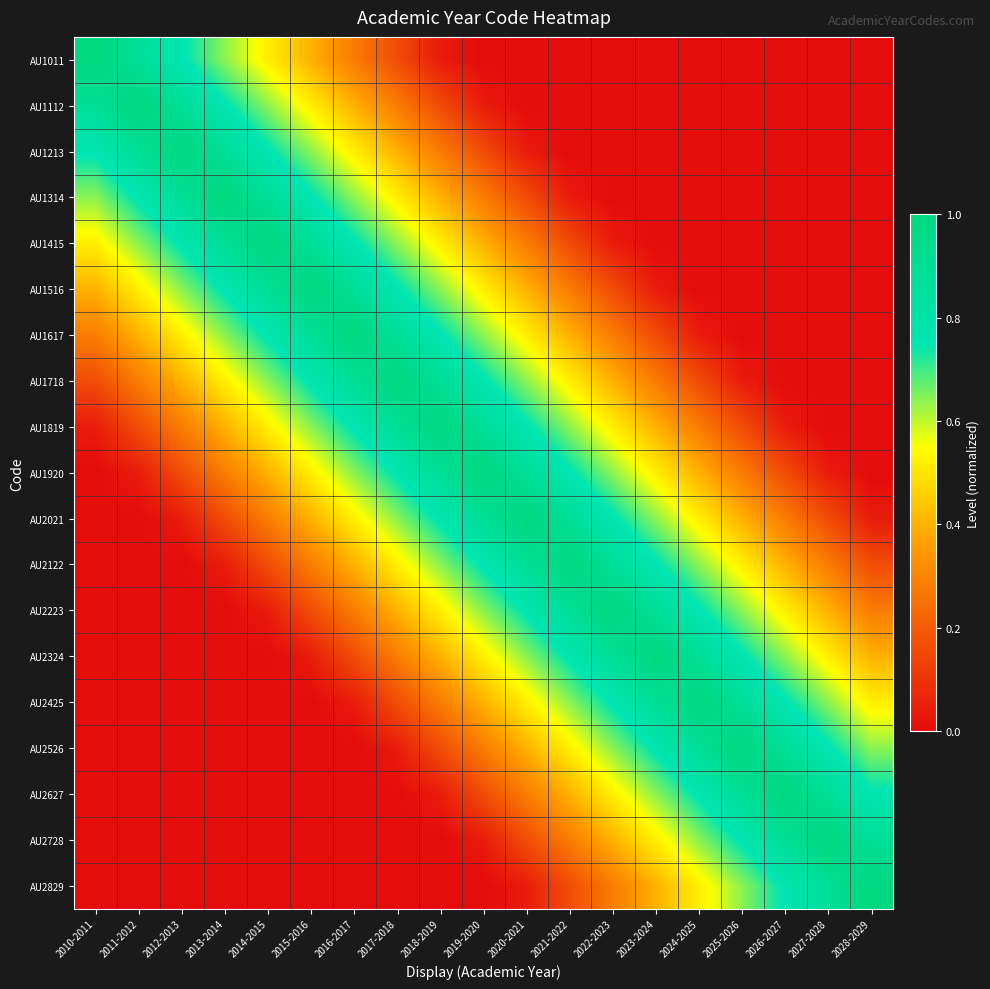

Reading left to right, list all the values displayed in this chart.

AU1011: 2010-2011=1.0	2011-2012=0.9	2012-2013=0.8	2013-2014=0.6	2014-2015=0.5	2015-2016=0.4	2016-2017=0.3	2017-2018=0.2	2018-2019=0.0	2019-2020=0.0	2020-2021=0.0	2021-2022=0.0	2022-2023=0.0	2023-2024=0.0	2024-2025=0.0	2025-2026=0.0	2026-2027=0.0	2027-2028=0.0	2028-2029=0.0
AU1112: 2010-2011=0.9	2011-2012=1.0	2012-2013=0.9	2013-2014=0.8	2014-2015=0.6	2015-2016=0.5	2016-2017=0.4	2017-2018=0.3	2018-2019=0.2	2019-2020=0.0	2020-2021=0.0	2021-2022=0.0	2022-2023=0.0	2023-2024=0.0	2024-2025=0.0	2025-2026=0.0	2026-2027=0.0	2027-2028=0.0	2028-2029=0.0
AU1213: 2010-2011=0.8	2011-2012=0.9	2012-2013=1.0	2013-2014=0.9	2014-2015=0.8	2015-2016=0.6	2016-2017=0.5	2017-2018=0.4	2018-2019=0.3	2019-2020=0.2	2020-2021=0.0	2021-2022=0.0	2022-2023=0.0	2023-2024=0.0	2024-2025=0.0	2025-2026=0.0	2026-2027=0.0	2027-2028=0.0	2028-2029=0.0
AU1314: 2010-2011=0.6	2011-2012=0.8	2012-2013=0.9	2013-2014=1.0	2014-2015=0.9	2015-2016=0.8	2016-2017=0.6	2017-2018=0.5	2018-2019=0.4	2019-2020=0.3	2020-2021=0.2	2021-2022=0.0	2022-2023=0.0	2023-2024=0.0	2024-2025=0.0	2025-2026=0.0	2026-2027=0.0	2027-2028=0.0	2028-2029=0.0
AU1415: 2010-2011=0.5	2011-2012=0.6	2012-2013=0.8	2013-2014=0.9	2014-2015=1.0	2015-2016=0.9	2016-2017=0.8	2017-2018=0.6	2018-2019=0.5	2019-2020=0.4	2020-2021=0.3	2021-2022=0.2	2022-2023=0.0	2023-2024=0.0	2024-2025=0.0	2025-2026=0.0	2026-2027=0.0	2027-2028=0.0	2028-2029=0.0
AU1516: 2010-2011=0.4	2011-2012=0.5	2012-2013=0.6	2013-2014=0.8	2014-2015=0.9	2015-2016=1.0	2016-2017=0.9	2017-2018=0.8	2018-2019=0.6	2019-2020=0.5	2020-2021=0.4	2021-2022=0.3	2022-2023=0.2	2023-2024=0.0	2024-2025=0.0	2025-2026=0.0	2026-2027=0.0	2027-2028=0.0	2028-2029=0.0
AU1617: 2010-2011=0.3	2011-2012=0.4	2012-2013=0.5	2013-2014=0.6	2014-2015=0.8	2015-2016=0.9	2016-2017=1.0	2017-2018=0.9	2018-2019=0.8	2019-2020=0.6	2020-2021=0.5	2021-2022=0.4	2022-2023=0.3	2023-2024=0.2	2024-2025=0.0	2025-2026=0.0	2026-2027=0.0	2027-2028=0.0	2028-2029=0.0
AU1718: 2010-2011=0.2	2011-2012=0.3	2012-2013=0.4	2013-2014=0.5	2014-2015=0.6	2015-2016=0.8	2016-2017=0.9	2017-2018=1.0	2018-2019=0.9	2019-2020=0.8	2020-2021=0.6	2021-2022=0.5	2022-2023=0.4	2023-2024=0.3	2024-2025=0.2	2025-2026=0.0	2026-2027=0.0	2027-2028=0.0	2028-2029=0.0
AU1819: 2010-2011=0.0	2011-2012=0.2	2012-2013=0.3	2013-2014=0.4	2014-2015=0.5	2015-2016=0.6	2016-2017=0.8	2017-2018=0.9	2018-2019=1.0	2019-2020=0.9	2020-2021=0.8	2021-2022=0.6	2022-2023=0.5	2023-2024=0.4	2024-2025=0.3	2025-2026=0.2	2026-2027=0.0	2027-2028=0.0	2028-2029=0.0
AU1920: 2010-2011=0.0	2011-2012=0.0	2012-2013=0.2	2013-2014=0.3	2014-2015=0.4	2015-2016=0.5	2016-2017=0.6	2017-2018=0.8	2018-2019=0.9	2019-2020=1.0	2020-2021=0.9	2021-2022=0.8	2022-2023=0.6	2023-2024=0.5	2024-2025=0.4	2025-2026=0.3	2026-2027=0.2	2027-2028=0.0	2028-2029=0.0
AU2021: 2010-2011=0.0	2011-2012=0.0	2012-2013=0.0	2013-2014=0.2	2014-2015=0.3	2015-2016=0.4	2016-2017=0.5	2017-2018=0.6	2018-2019=0.8	2019-2020=0.9	2020-2021=1.0	2021-2022=0.9	2022-2023=0.8	2023-2024=0.6	2024-2025=0.5	2025-2026=0.4	2026-2027=0.3	2027-2028=0.2	2028-2029=0.0
AU2122: 2010-2011=0.0	2011-2012=0.0	2012-2013=0.0	2013-2014=0.0	2014-2015=0.2	2015-2016=0.3	2016-2017=0.4	2017-2018=0.5	2018-2019=0.6	2019-2020=0.8	2020-2021=0.9	2021-2022=1.0	2022-2023=0.9	2023-2024=0.8	2024-2025=0.6	2025-2026=0.5	2026-2027=0.4	2027-2028=0.3	2028-2029=0.2
AU2223: 2010-2011=0.0	2011-2012=0.0	2012-2013=0.0	2013-2014=0.0	2014-2015=0.0	2015-2016=0.2	2016-2017=0.3	2017-2018=0.4	2018-2019=0.5	2019-2020=0.6	2020-2021=0.8	2021-2022=0.9	2022-2023=1.0	2023-2024=0.9	2024-2025=0.8	2025-2026=0.6	2026-2027=0.5	2027-2028=0.4	2028-2029=0.3
AU2324: 2010-2011=0.0	2011-2012=0.0	2012-2013=0.0	2013-2014=0.0	2014-2015=0.0	2015-2016=0.0	2016-2017=0.2	2017-2018=0.3	2018-2019=0.4	2019-2020=0.5	2020-2021=0.6	2021-2022=0.8	2022-2023=0.9	2023-2024=1.0	2024-2025=0.9	2025-2026=0.8	2026-2027=0.6	2027-2028=0.5	2028-2029=0.4
AU2425: 2010-2011=0.0	2011-2012=0.0	2012-2013=0.0	2013-2014=0.0	2014-2015=0.0	2015-2016=0.0	2016-2017=0.0	2017-2018=0.2	2018-2019=0.3	2019-2020=0.4	2020-2021=0.5	2021-2022=0.6	2022-2023=0.8	2023-2024=0.9	2024-2025=1.0	2025-2026=0.9	2026-2027=0.8	2027-2028=0.6	2028-2029=0.5
AU2526: 2010-2011=0.0	2011-2012=0.0	2012-2013=0.0	2013-2014=0.0	2014-2015=0.0	2015-2016=0.0	2016-2017=0.0	2017-2018=0.0	2018-2019=0.2	2019-2020=0.3	2020-2021=0.4	2021-2022=0.5	2022-2023=0.6	2023-2024=0.8	2024-2025=0.9	2025-2026=1.0	2026-2027=0.9	2027-2028=0.8	2028-2029=0.6
AU2627: 2010-2011=0.0	2011-2012=0.0	2012-2013=0.0	2013-2014=0.0	2014-2015=0.0	2015-2016=0.0	2016-2017=0.0	2017-2018=0.0	2018-2019=0.0	2019-2020=0.2	2020-2021=0.3	2021-2022=0.4	2022-2023=0.5	2023-2024=0.6	2024-2025=0.8	2025-2026=0.9	2026-2027=1.0	2027-2028=0.9	2028-2029=0.8
AU2728: 2010-2011=0.0	2011-2012=0.0	2012-2013=0.0	2013-2014=0.0	2014-2015=0.0	2015-2016=0.0	2016-2017=0.0	2017-2018=0.0	2018-2019=0.0	2019-2020=0.0	2020-2021=0.2	2021-2022=0.3	2022-2023=0.4	2023-2024=0.5	2024-2025=0.6	2025-2026=0.8	2026-2027=0.9	2027-2028=1.0	2028-2029=0.9
AU2829: 2010-2011=0.0	2011-2012=0.0	2012-2013=0.0	2013-2014=0.0	2014-2015=0.0	2015-2016=0.0	2016-2017=0.0	2017-2018=0.0	2018-2019=0.0	2019-2020=0.0	2020-2021=0.0	2021-2022=0.2	2022-2023=0.3	2023-2024=0.4	2024-2025=0.5	2025-2026=0.6	2026-2027=0.8	2027-2028=0.9	2028-2029=1.0